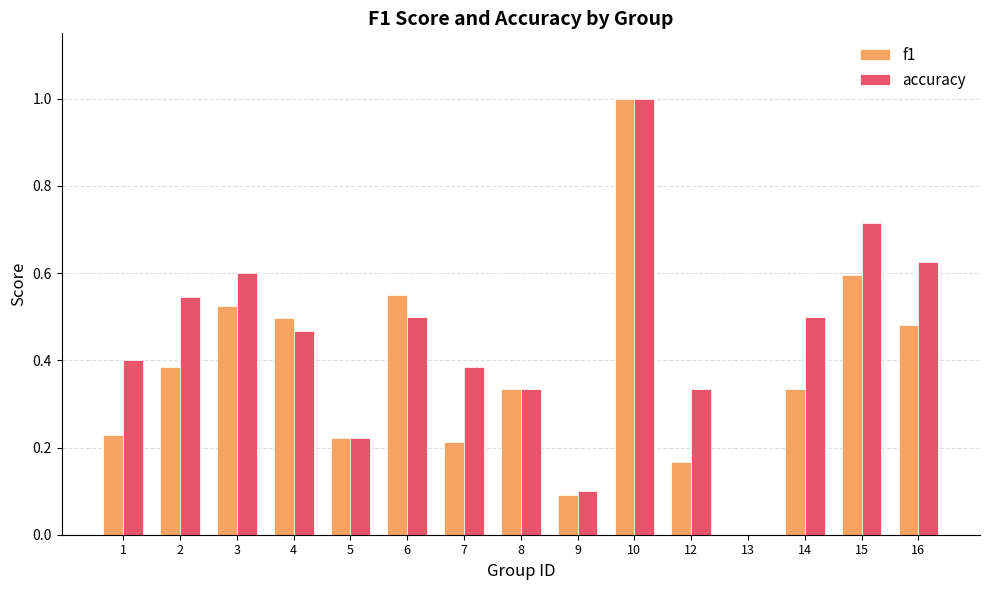

Which series changed the most between 1 and 5?

accuracy